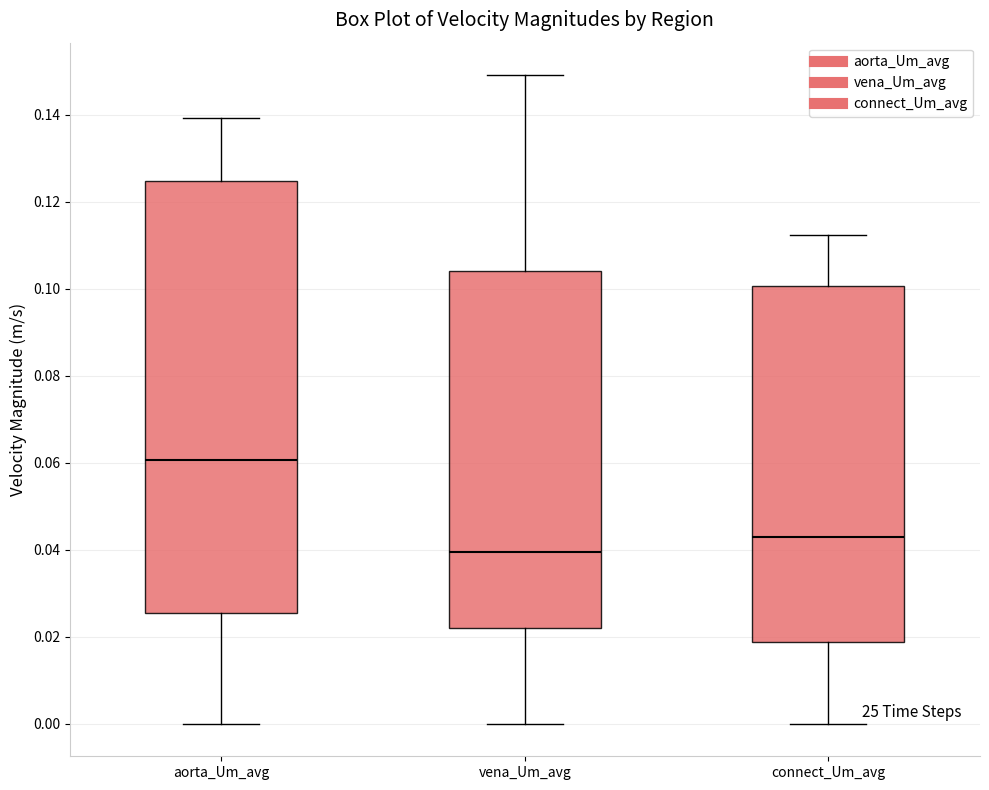

Where is the upper edge of the box for connect_Um_avg on the y-axis? The values are not printed on the chart, so give them approximately, as read against the axis.

0.100